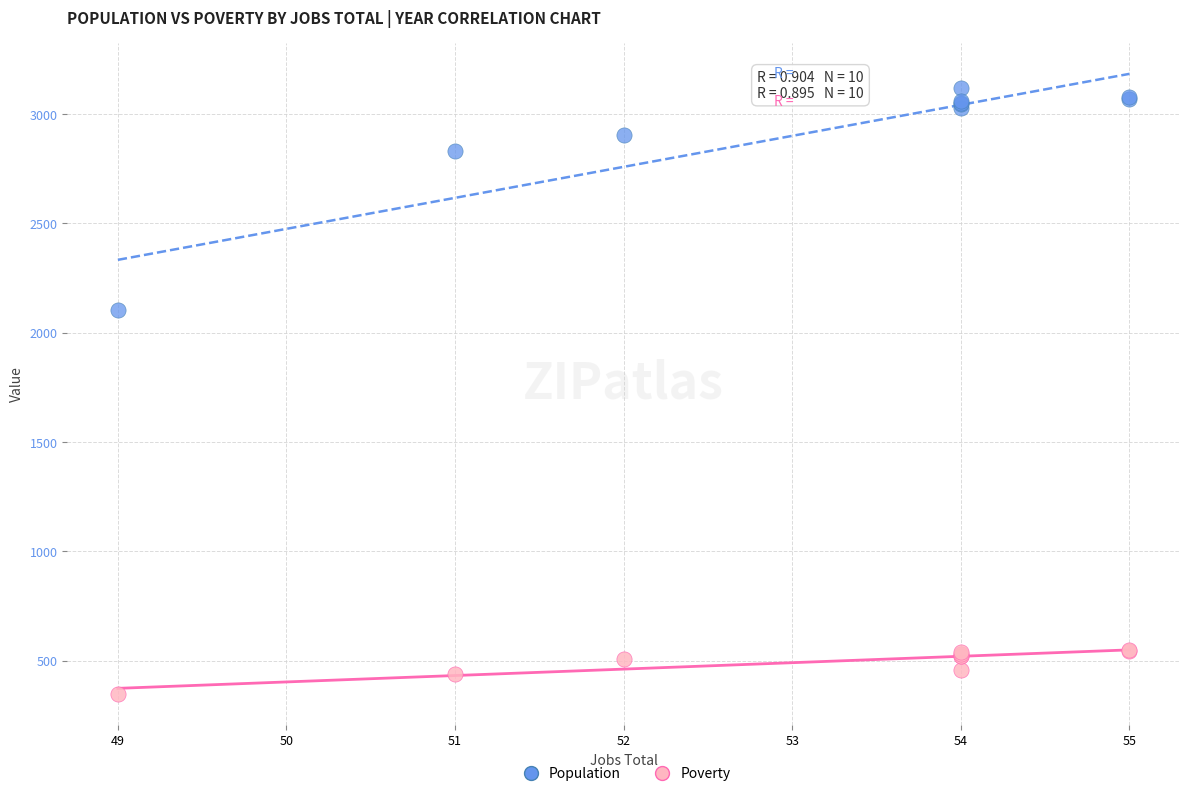

What are all the series names shown in the legend?

Population, Poverty